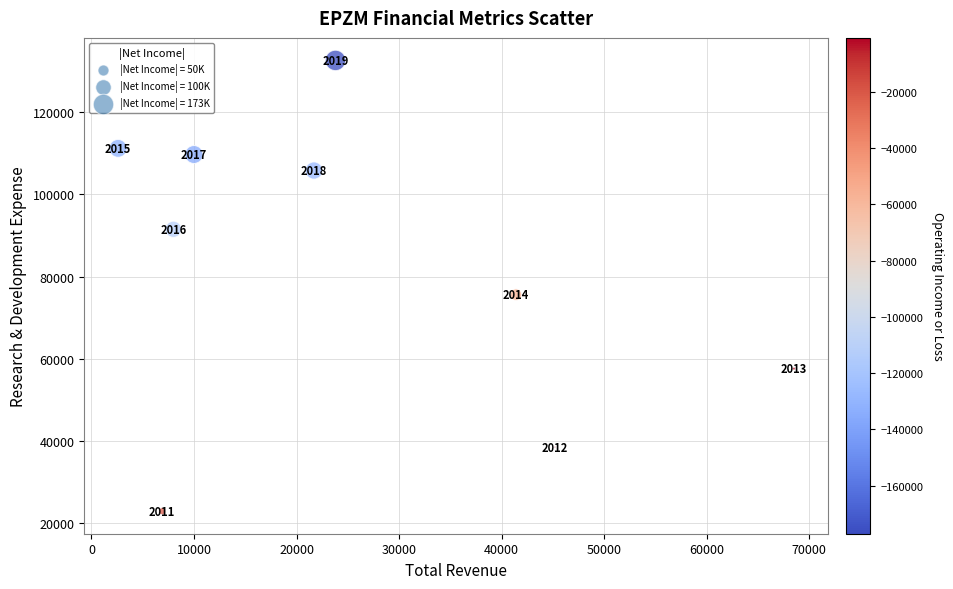

What is the average X value?

25344